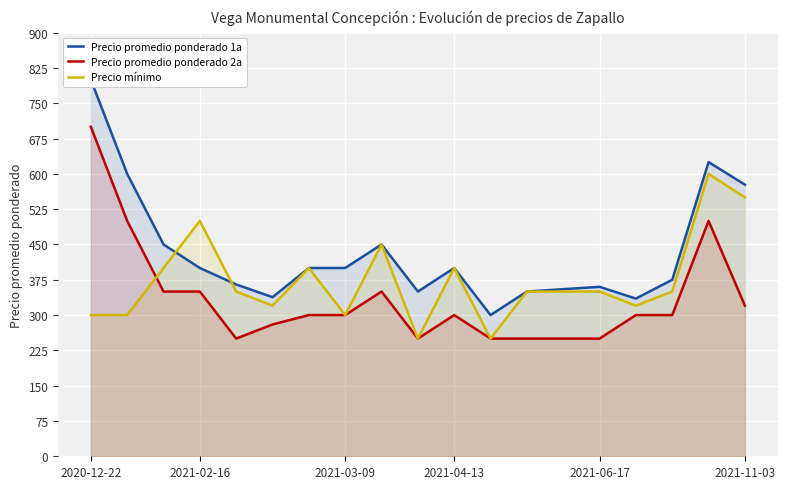

The Precio promedio ponderado 2a series shows 119 at 2021-06-17. True or false?

False